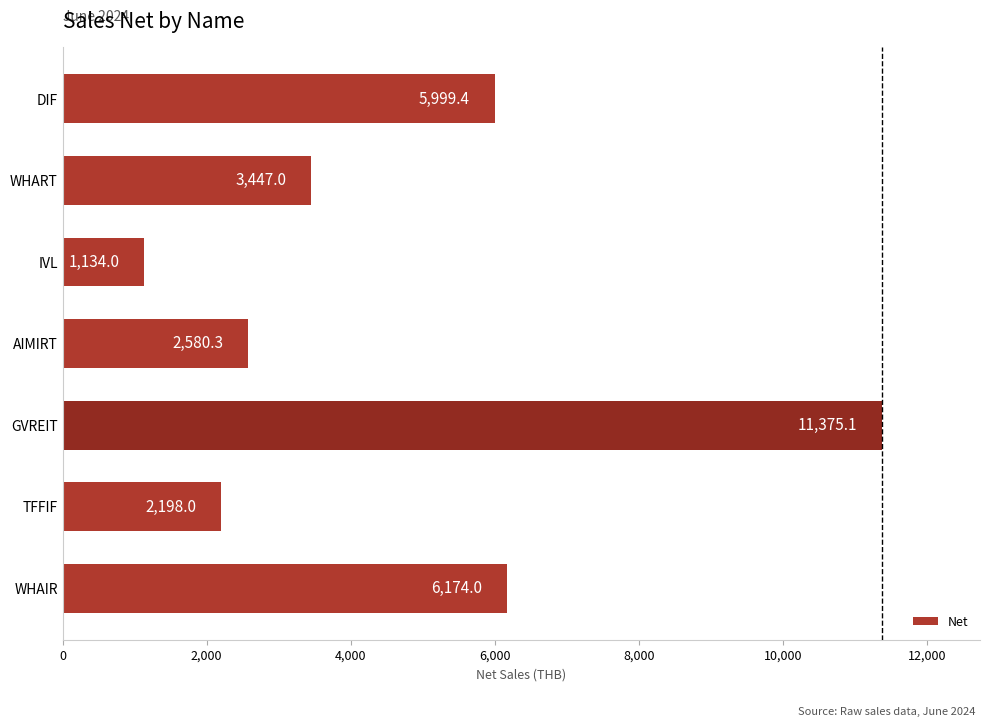

List the labels in order of value, largest first.

GVREIT, WHAIR, DIF, WHART, AIMIRT, TFFIF, IVL